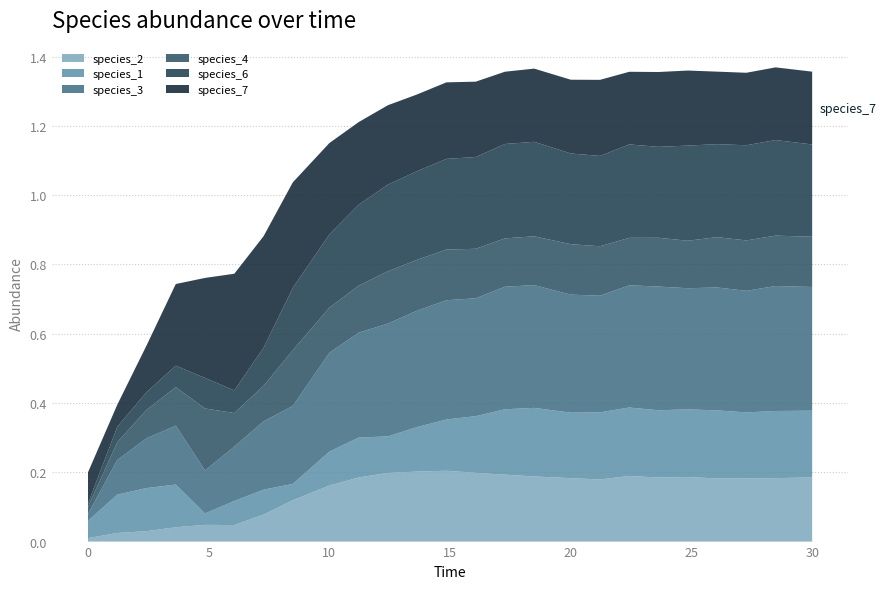

Reading left to right, extract all data points from this chart.

species_2: 0.0=0.0	1.2121212121212122=0.0	2.4242424242424243=0.0	3.6363636363636367=0.0	4.848484848484849=0.0	6.0606060606060606=0.0	7.272727272727273=0.1	8.484848484848484=0.1	10.0=0.2	11.212121212121213=0.2	12.424242424242424=0.2	13.636363636363637=0.2	14.84848484848485=0.2	16.060606060606062=0.2	17.272727272727273=0.2	18.484848484848484=0.2	20.0=0.2	21.21212121212121=0.2	22.424242424242426=0.2	23.63636363636364=0.2	24.848484848484848=0.2	26.060606060606062=0.2	27.272727272727277=0.2	28.484848484848484=0.2	30.0=0.2
species_1: 0.0=0.1	1.2121212121212122=0.1	2.4242424242424243=0.1	3.6363636363636367=0.1	4.848484848484849=0.0	6.0606060606060606=0.1	7.272727272727273=0.1	8.484848484848484=0.0	10.0=0.1	11.212121212121213=0.1	12.424242424242424=0.1	13.636363636363637=0.1	14.84848484848485=0.1	16.060606060606062=0.2	17.272727272727273=0.2	18.484848484848484=0.2	20.0=0.2	21.21212121212121=0.2	22.424242424242426=0.2	23.63636363636364=0.2	24.848484848484848=0.2	26.060606060606062=0.2	27.272727272727277=0.2	28.484848484848484=0.2	30.0=0.2
species_3: 0.0=0.0	1.2121212121212122=0.1	2.4242424242424243=0.1	3.6363636363636367=0.2	4.848484848484849=0.1	6.0606060606060606=0.2	7.272727272727273=0.2	8.484848484848484=0.2	10.0=0.3	11.212121212121213=0.3	12.424242424242424=0.3	13.636363636363637=0.3	14.84848484848485=0.3	16.060606060606062=0.3	17.272727272727273=0.4	18.484848484848484=0.4	20.0=0.3	21.21212121212121=0.3	22.424242424242426=0.4	23.63636363636364=0.4	24.848484848484848=0.3	26.060606060606062=0.4	27.272727272727277=0.4	28.484848484848484=0.4	30.0=0.4
species_4: 0.0=0.0	1.2121212121212122=0.1	2.4242424242424243=0.1	3.6363636363636367=0.1	4.848484848484849=0.2	6.0606060606060606=0.1	7.272727272727273=0.1	8.484848484848484=0.2	10.0=0.1	11.212121212121213=0.1	12.424242424242424=0.2	13.636363636363637=0.1	14.84848484848485=0.1	16.060606060606062=0.1	17.272727272727273=0.1	18.484848484848484=0.1	20.0=0.1	21.21212121212121=0.1	22.424242424242426=0.1	23.63636363636364=0.1	24.848484848484848=0.1	26.060606060606062=0.1	27.272727272727277=0.1	28.484848484848484=0.1	30.0=0.1
species_6: 0.0=0.0	1.2121212121212122=0.0	2.4242424242424243=0.1	3.6363636363636367=0.1	4.848484848484849=0.1	6.0606060606060606=0.1	7.272727272727273=0.1	8.484848484848484=0.2	10.0=0.2	11.212121212121213=0.2	12.424242424242424=0.3	13.636363636363637=0.3	14.84848484848485=0.3	16.060606060606062=0.3	17.272727272727273=0.3	18.484848484848484=0.3	20.0=0.3	21.21212121212121=0.3	22.424242424242426=0.3	23.63636363636364=0.3	24.848484848484848=0.3	26.060606060606062=0.3	27.272727272727277=0.3	28.484848484848484=0.3	30.0=0.3
species_7: 0.0=0.1	1.2121212121212122=0.1	2.4242424242424243=0.1	3.6363636363636367=0.2	4.848484848484849=0.3	6.0606060606060606=0.3	7.272727272727273=0.3	8.484848484848484=0.3	10.0=0.3	11.212121212121213=0.2	12.424242424242424=0.2	13.636363636363637=0.2	14.84848484848485=0.2	16.060606060606062=0.2	17.272727272727273=0.2	18.484848484848484=0.2	20.0=0.2	21.21212121212121=0.2	22.424242424242426=0.2	23.63636363636364=0.2	24.848484848484848=0.2	26.060606060606062=0.2	27.272727272727277=0.2	28.484848484848484=0.2	30.0=0.2